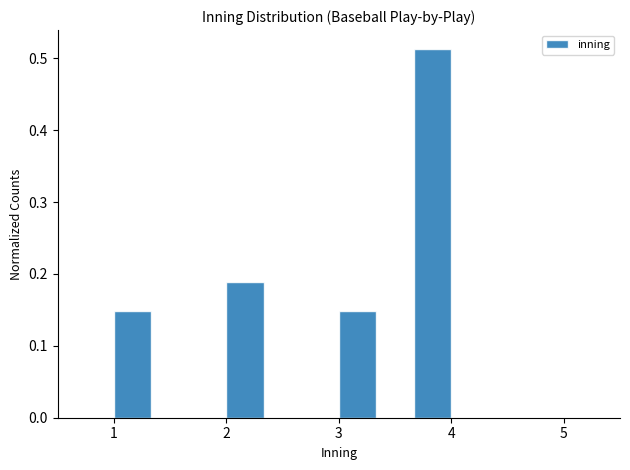

Around what value on the x-axis is the tallest bar? Give the approximate position of its centre, as read against the axis.

3.8